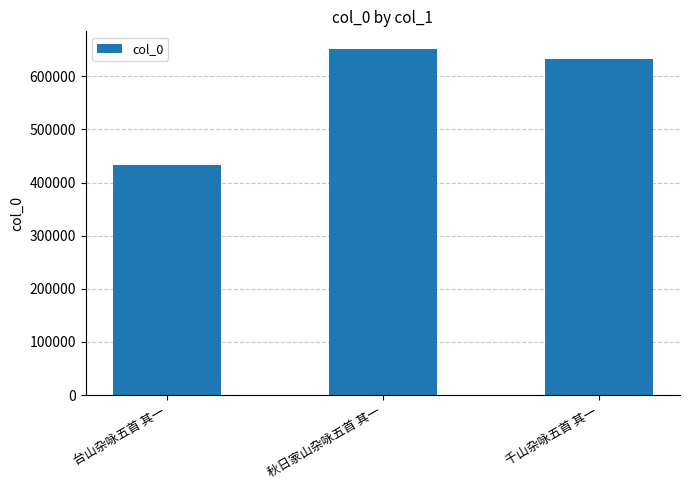

What is the label of the 3rd bar from the left?

千山杂咏五首 其一